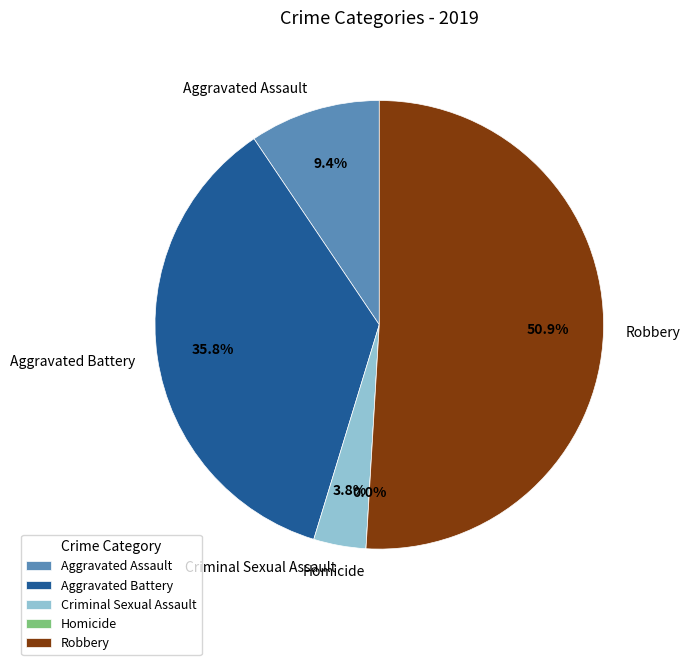

The Aggravated Battery slice represents 36% of the pie. True or false?

True